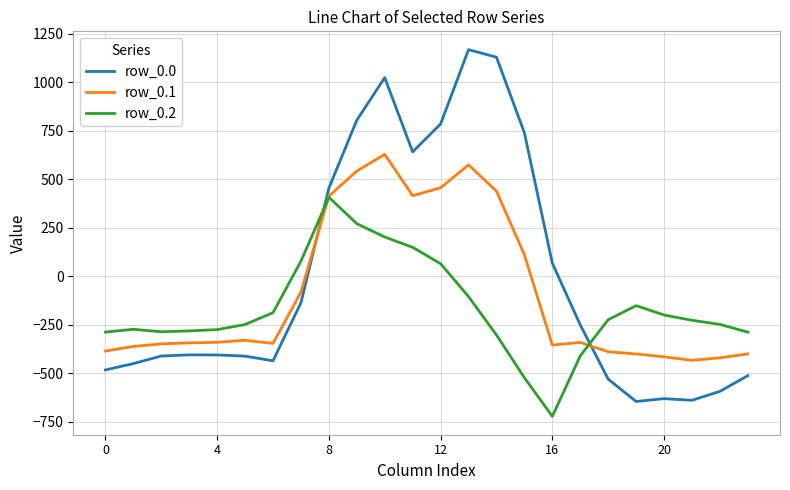

What is the highest value of the row_0.2 series?

407.2